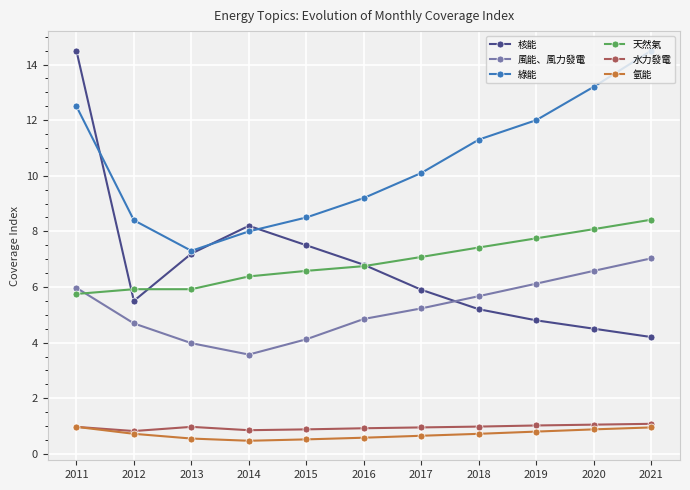

The 風能、風力發電 series shows 6.6 at 2020. True or false?

True